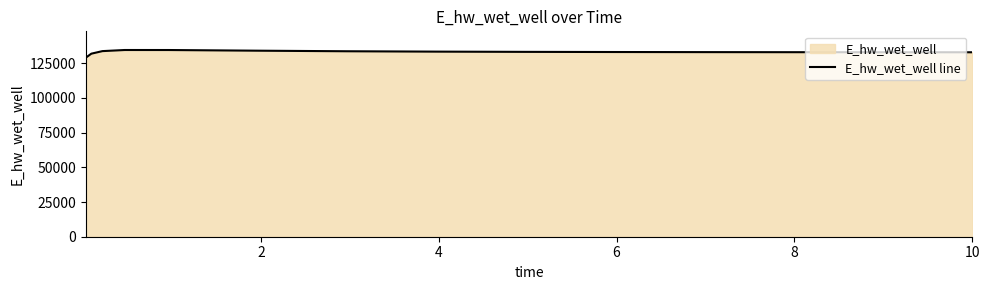

What is the maximum value shown in the chart?

134577.6